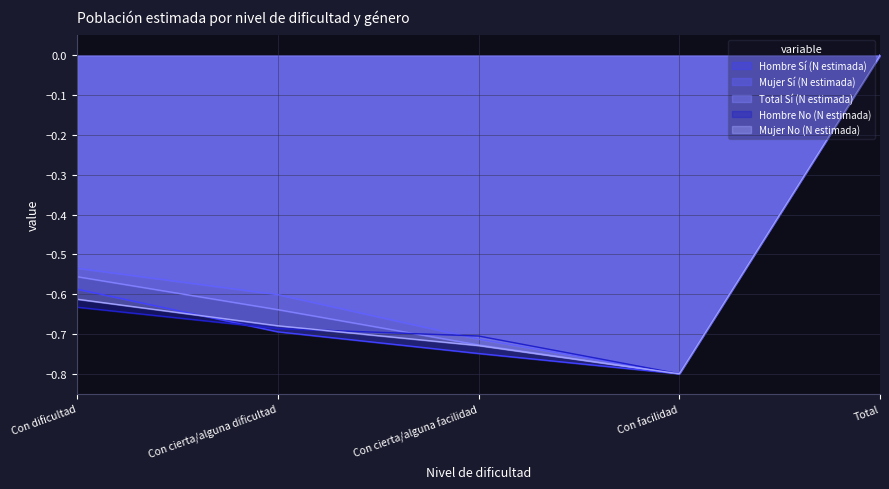

Which series has the largest total across all categories?

Mujer Sí (N estimada)